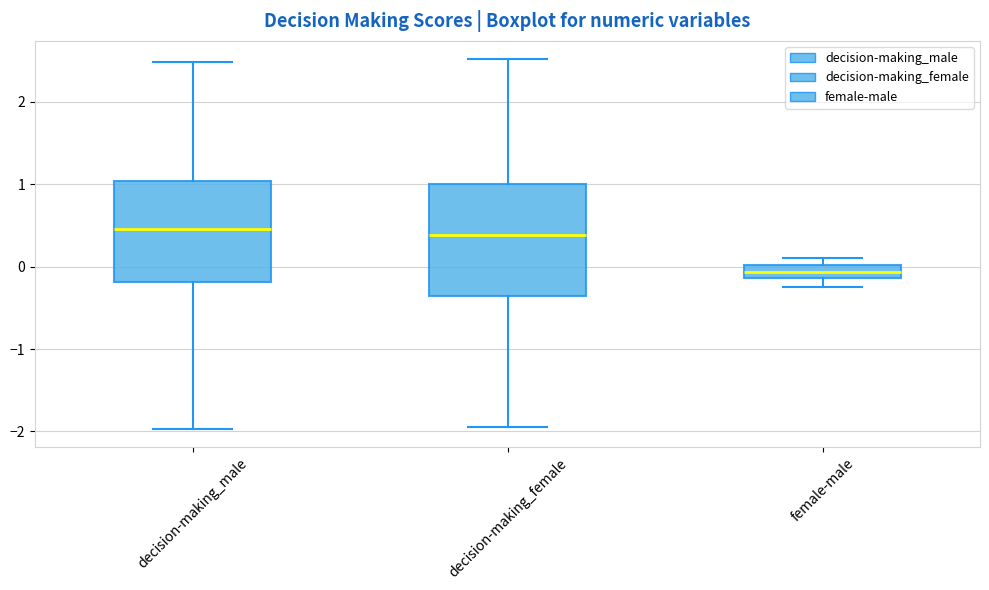

Comparing the boxes themselves (not the whiskers), which one is the tallest?

decision-making_female